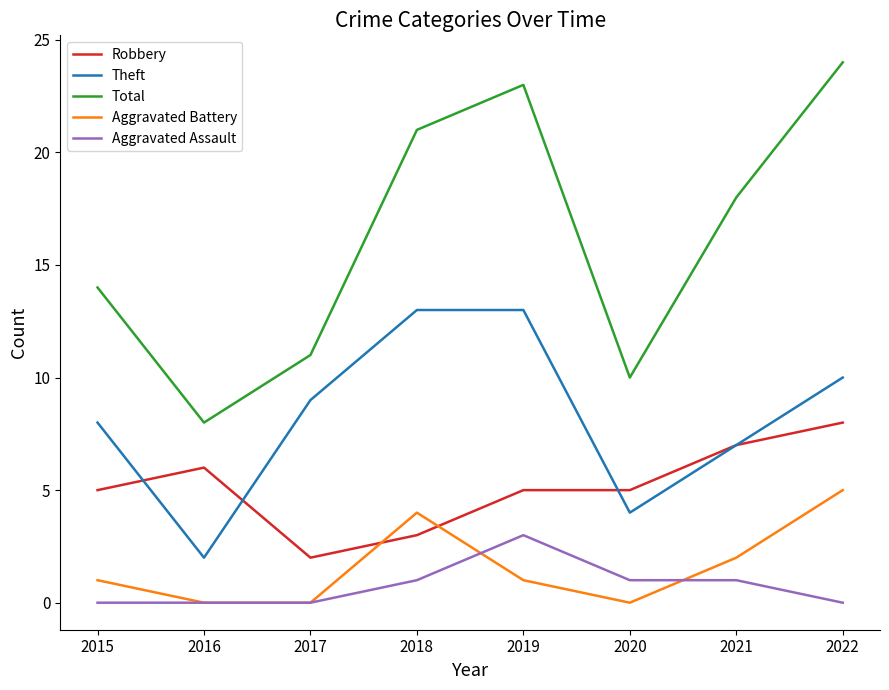

What are all the series names shown in the legend?

Robbery, Theft, Total, Aggravated Battery, Aggravated Assault